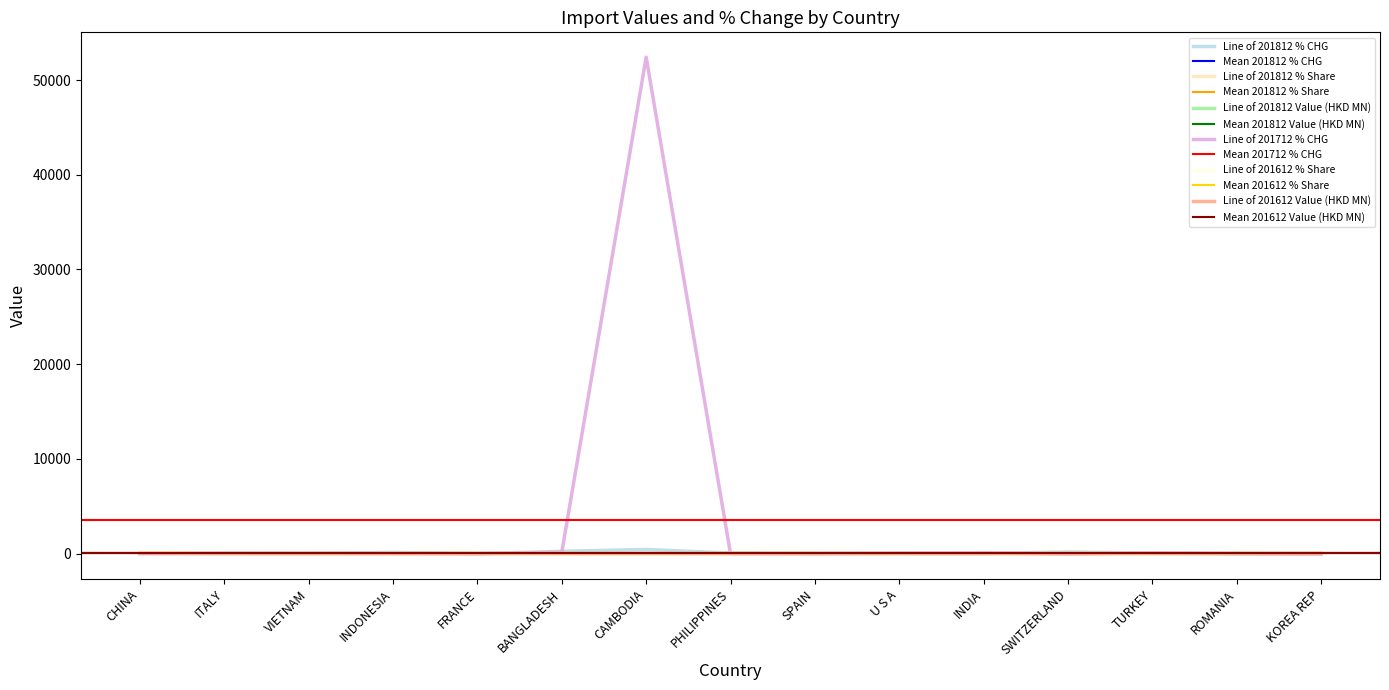

In 201612, how many points are lower than both neighbors (excluding endpoints)?

4